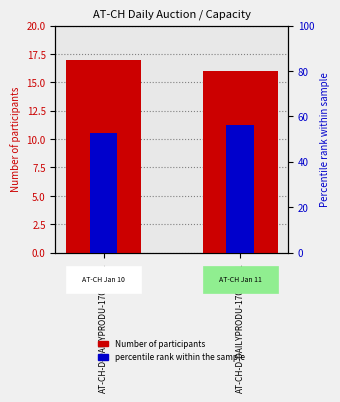

What is the difference between the highest and lowest values at AT-CH-D-DAILYPRODU-170110-01?

35.9